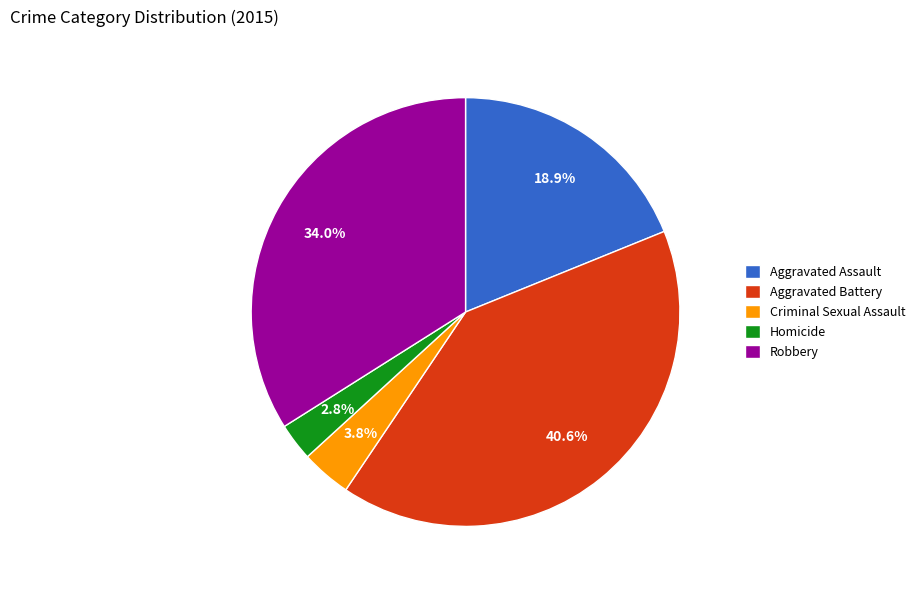

Is the sum of Robbery and Homicide greater than half?

No